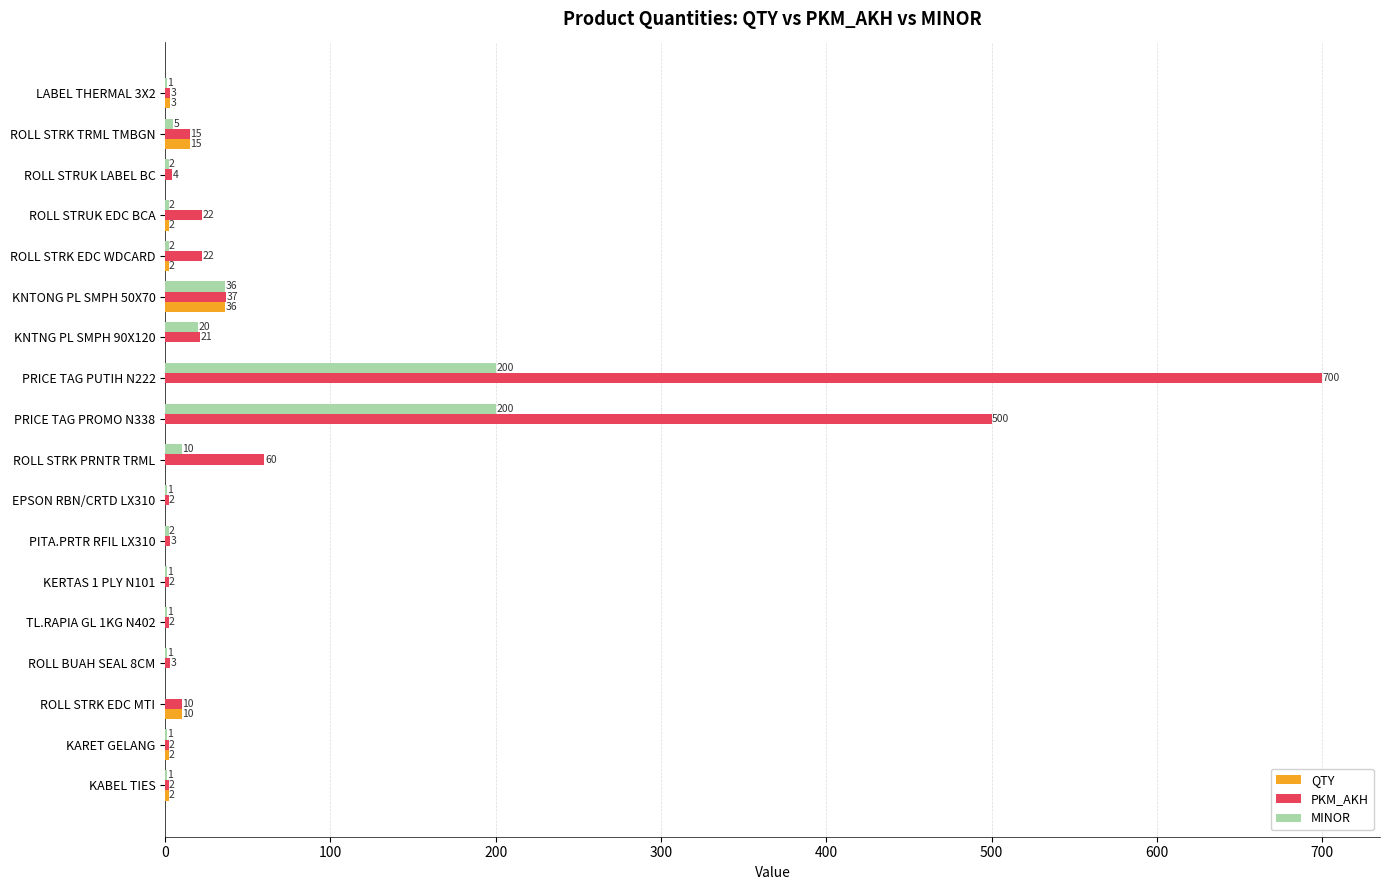

Which series changed the most between ROLL STRK EDC WDCARD and EPSON RBN/CRTD LX310?

PKM_AKH